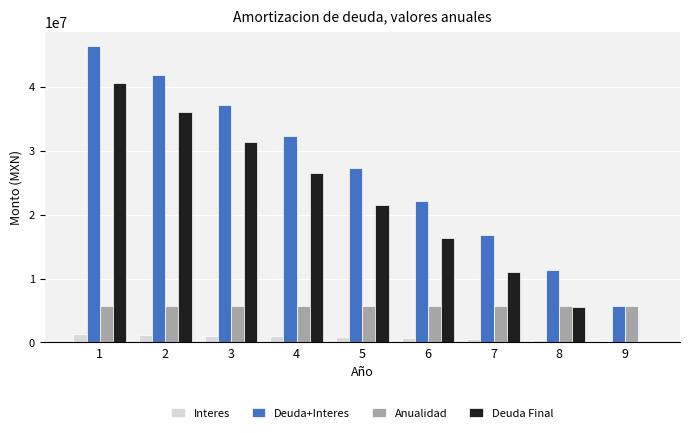

At which label is Deuda+Interes closest to 26064761?

5